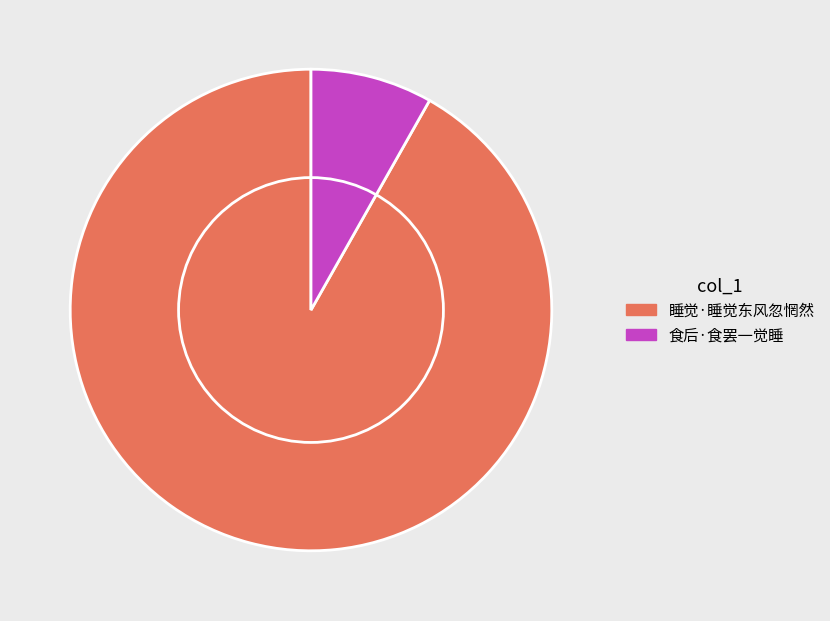

Between 食后·食罢一觉睡 and 睡觉·睡觉东风忽惘然, which is larger?

睡觉·睡觉东风忽惘然